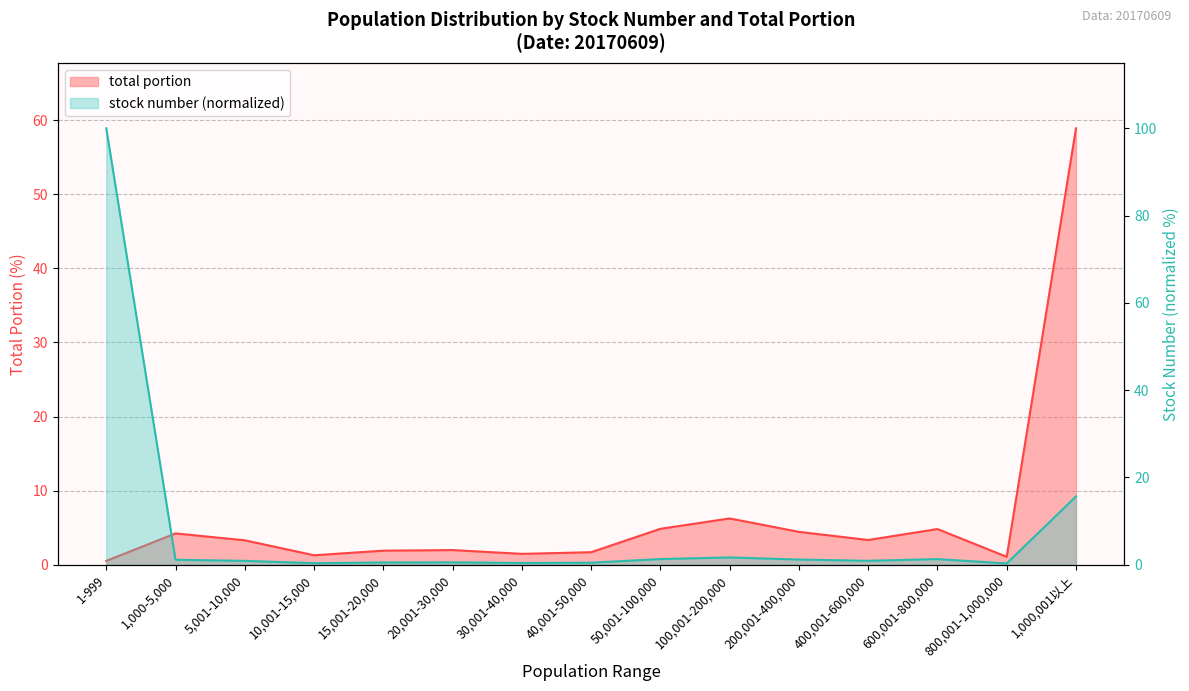

How many interior local valleys does the stock number series have?

4